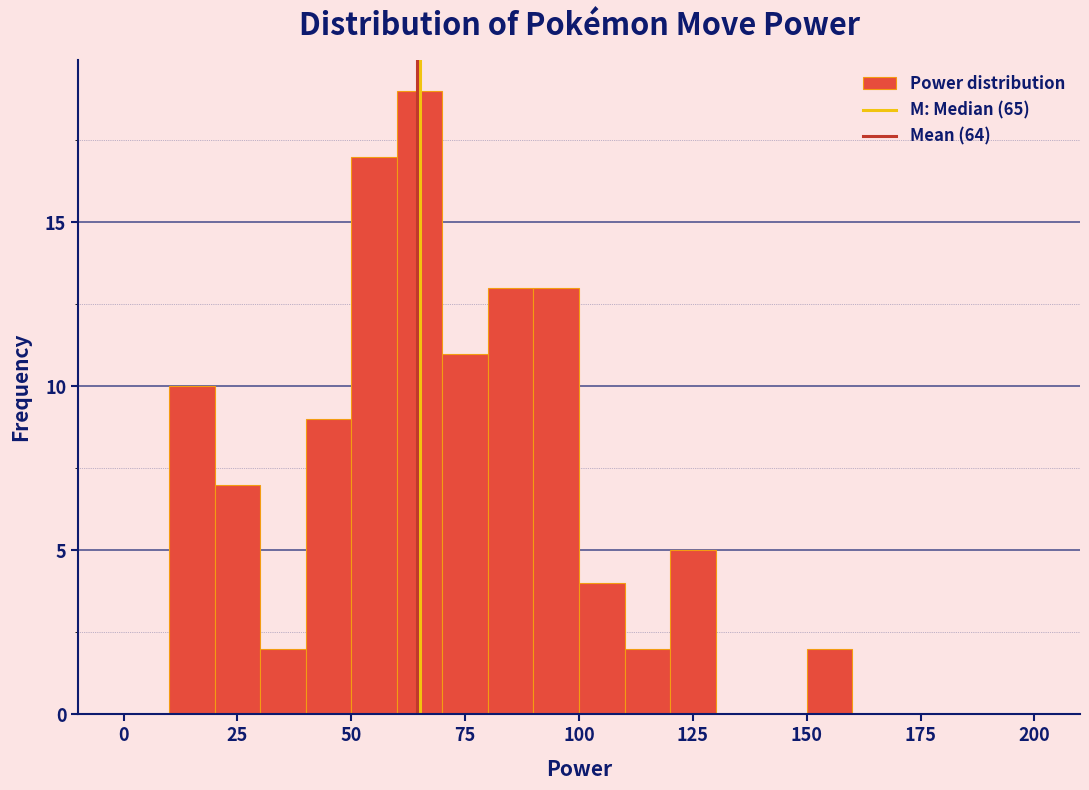

Read against the x-axis, roughly where is the centre of the tallest bar?

65